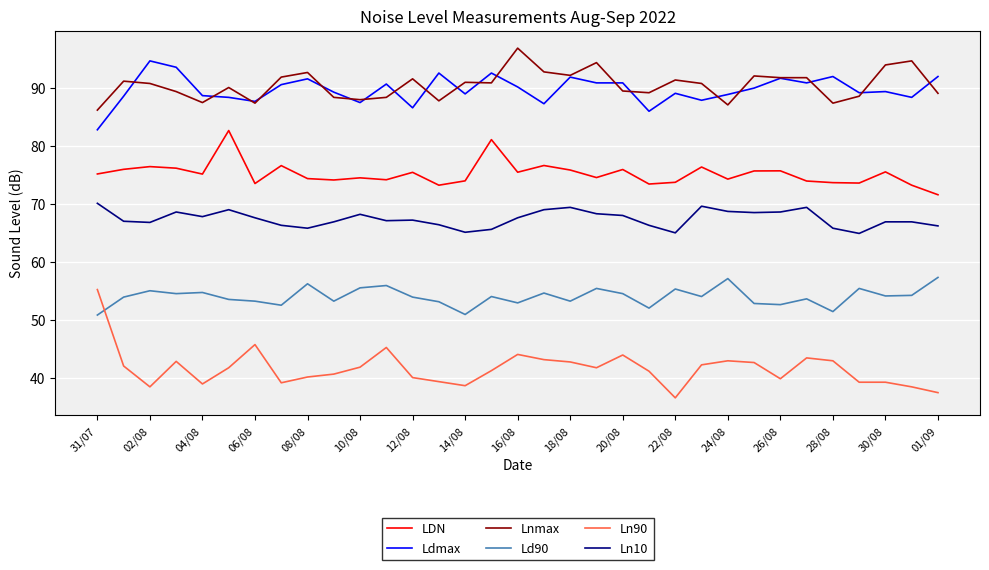

What is the greatest value displayed?

96.9